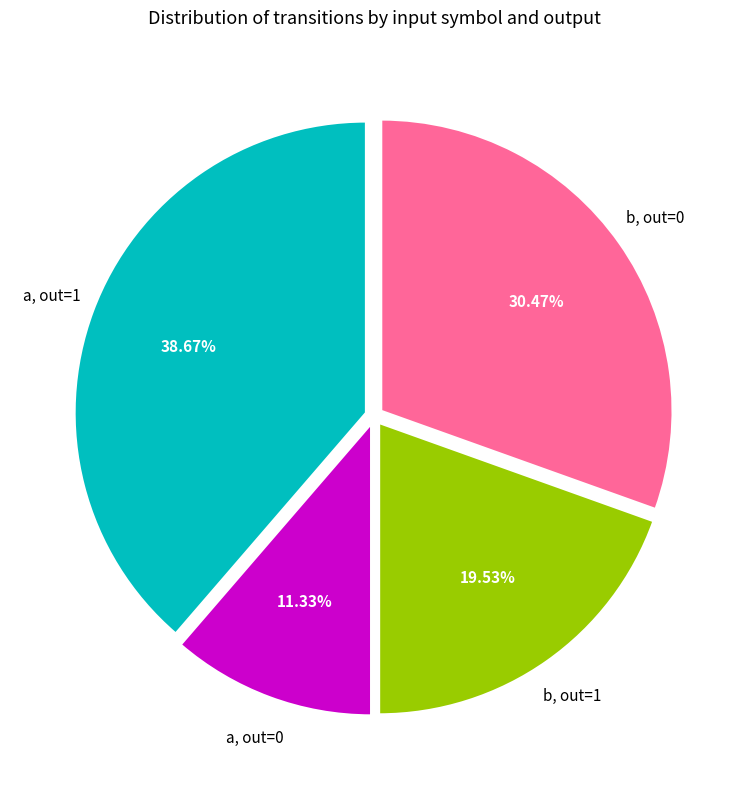

Does any single category account for the majority?

No